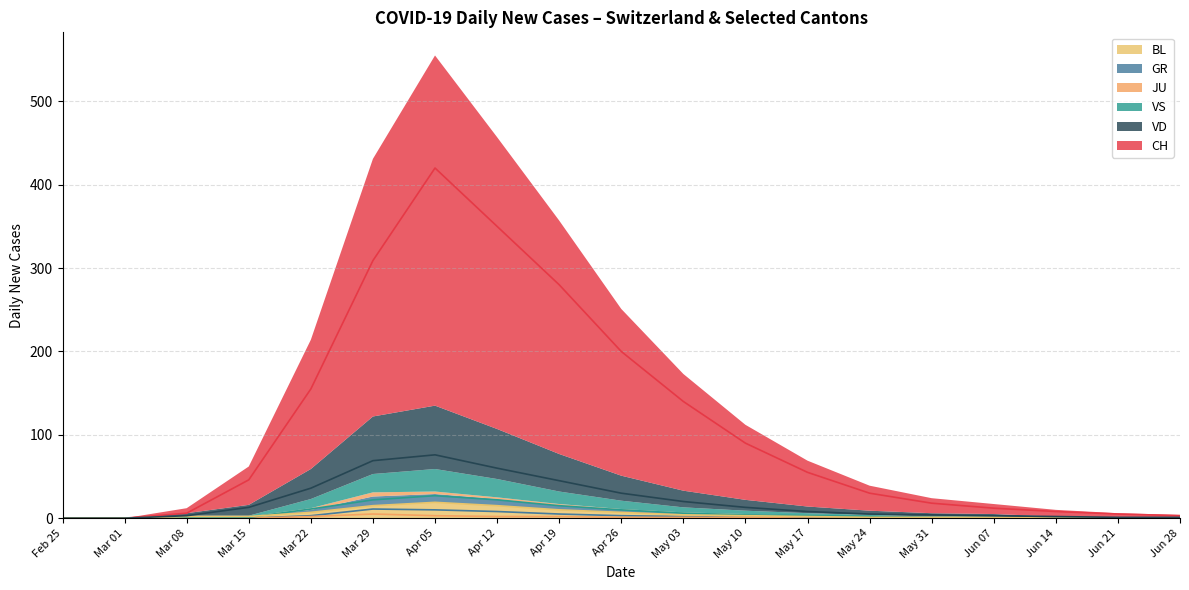

True or false: VS and JU cross at least once.

False